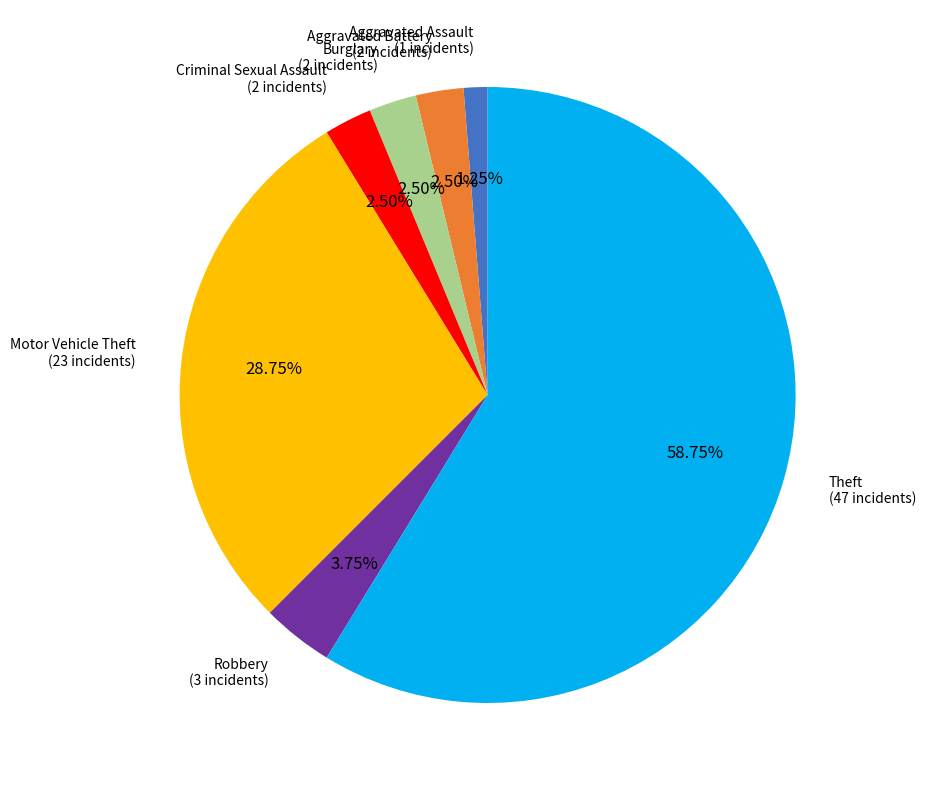

Which category accounts for the majority?

Theft